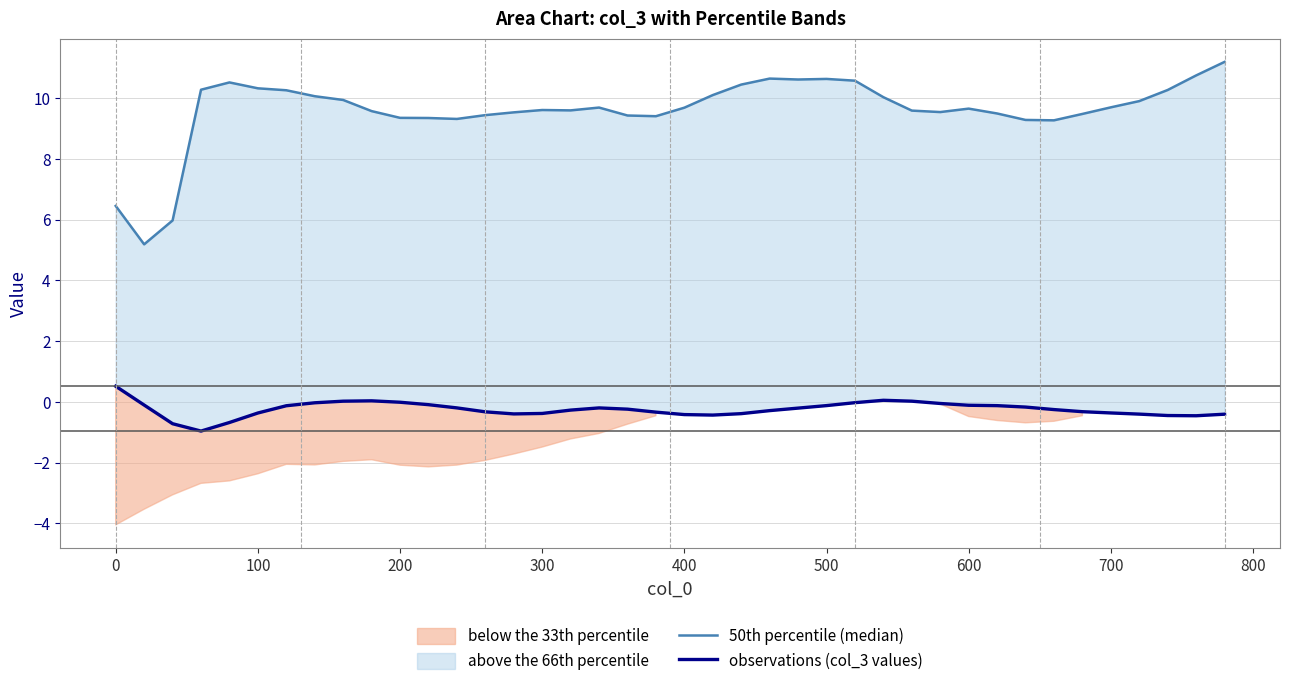

Which series changed the most between 0 and 30?

50th percentile (median)